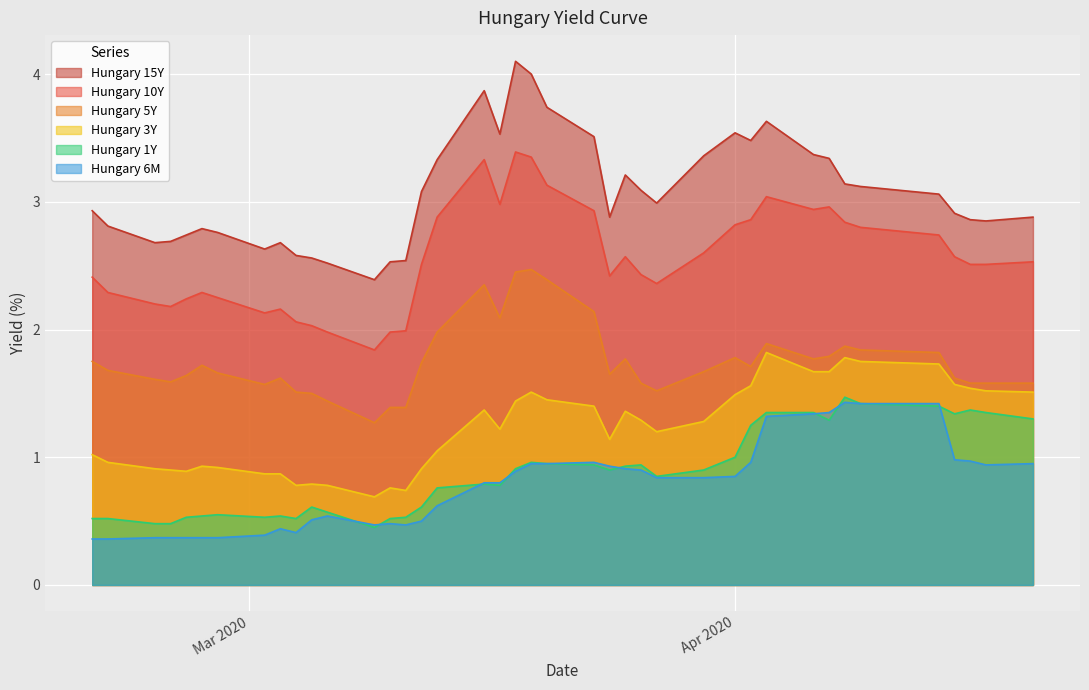

What is the approximate value of Hungary 15Y at 2020-04-06?

3.4